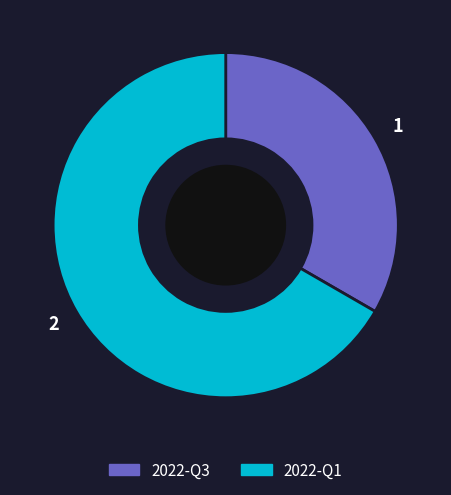

Rank the categories by value from highest to lowest.

2022-Q1, 2022-Q3